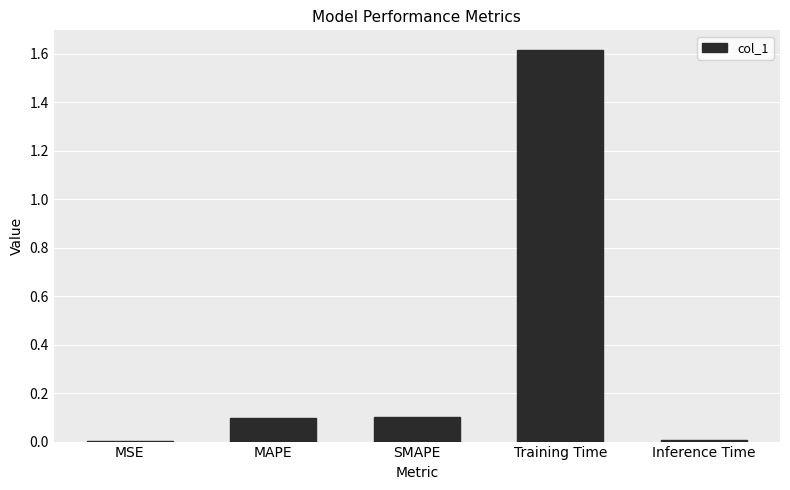

What is the sum of all values?

1.8